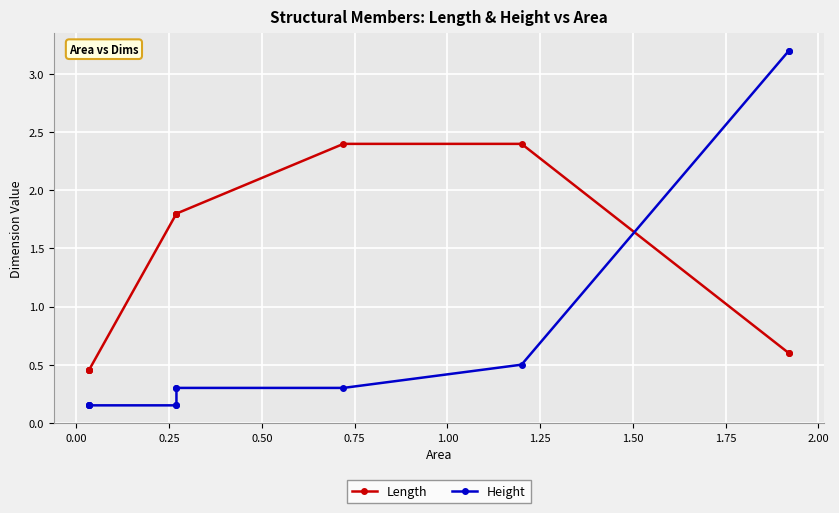

How many intersections are there between Length and Height?

1